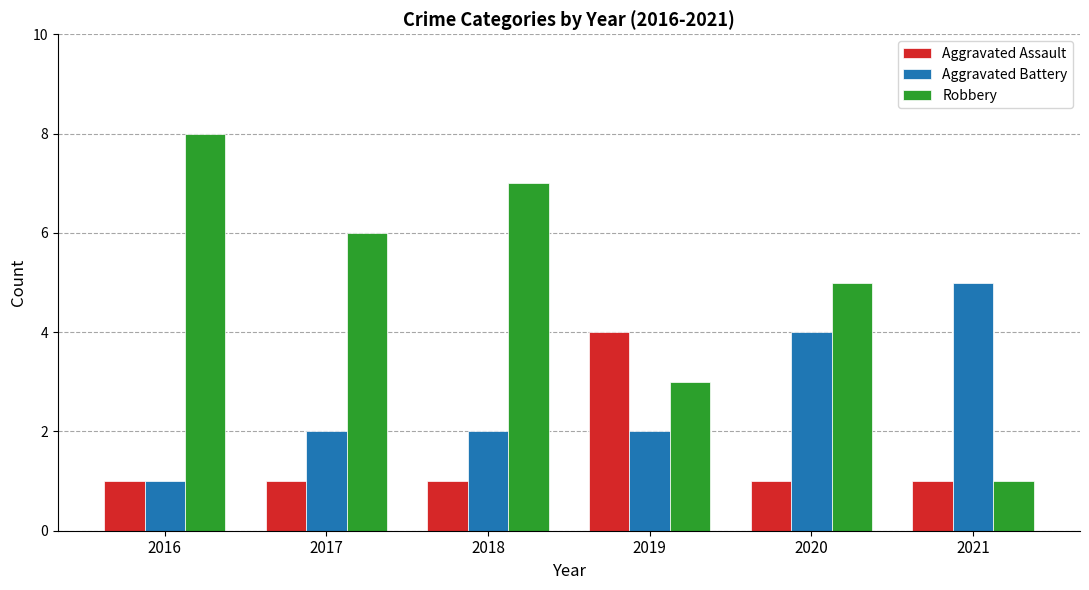

How many series are shown in this chart?

3